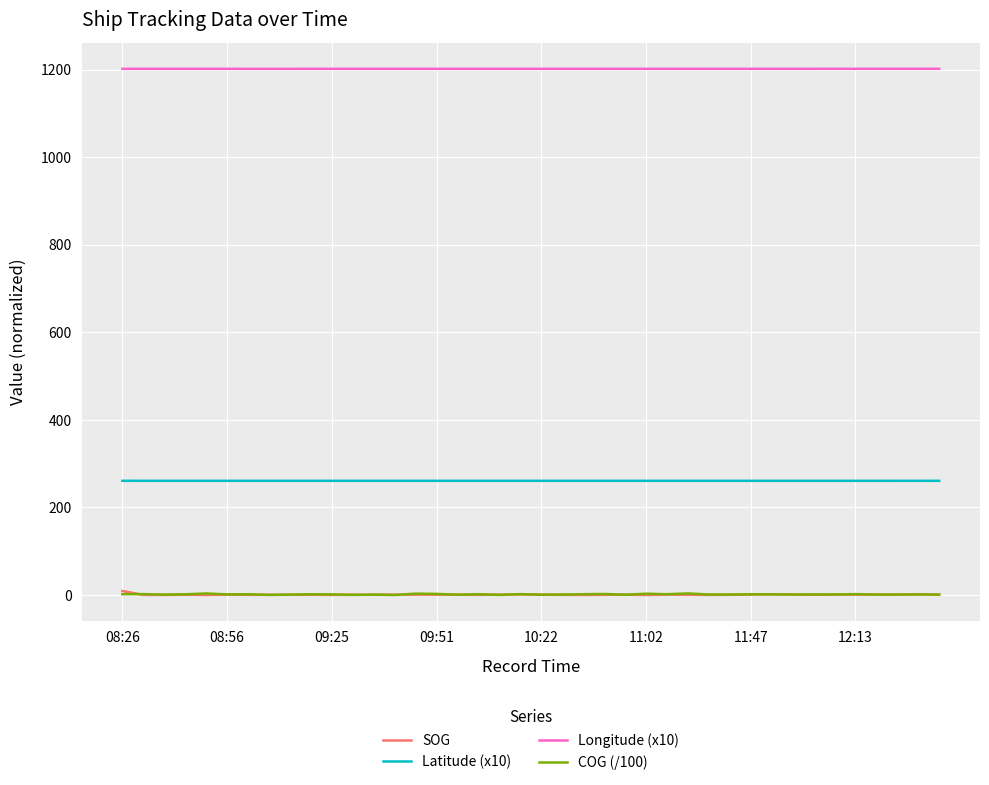

Is this an area chart (filled region under the line)?

No